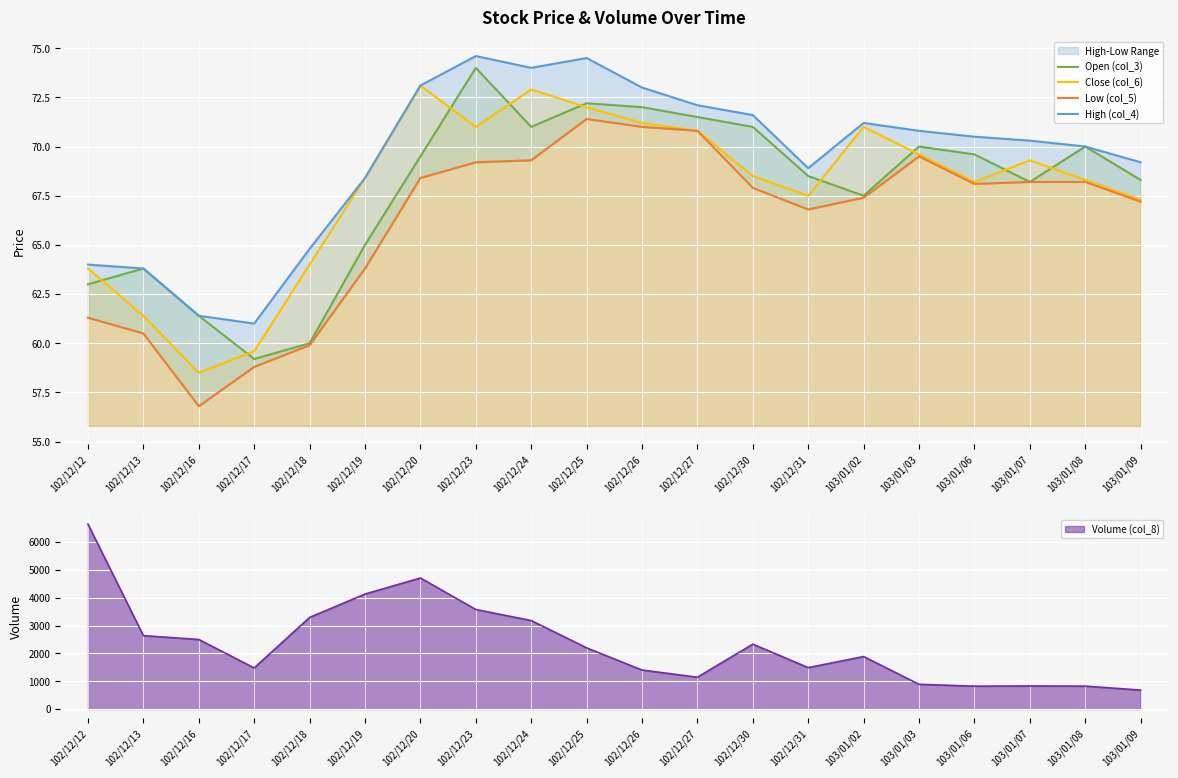

The value of Open (col_3) at 103/01/08 is 70.0. True or false?

True